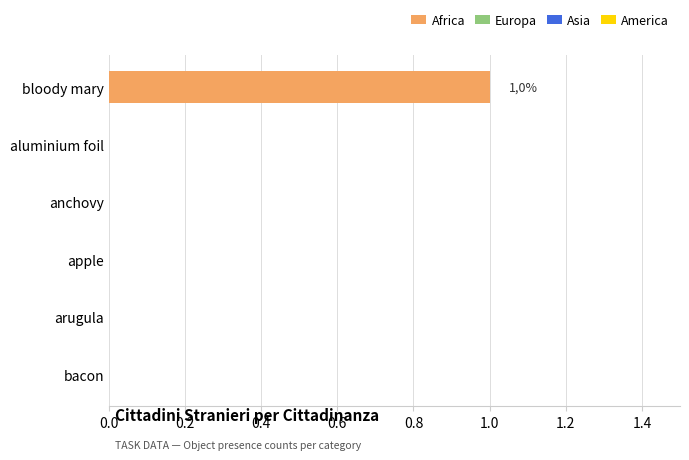

The chart shows a value of 0 at anchovy. True or false?

True